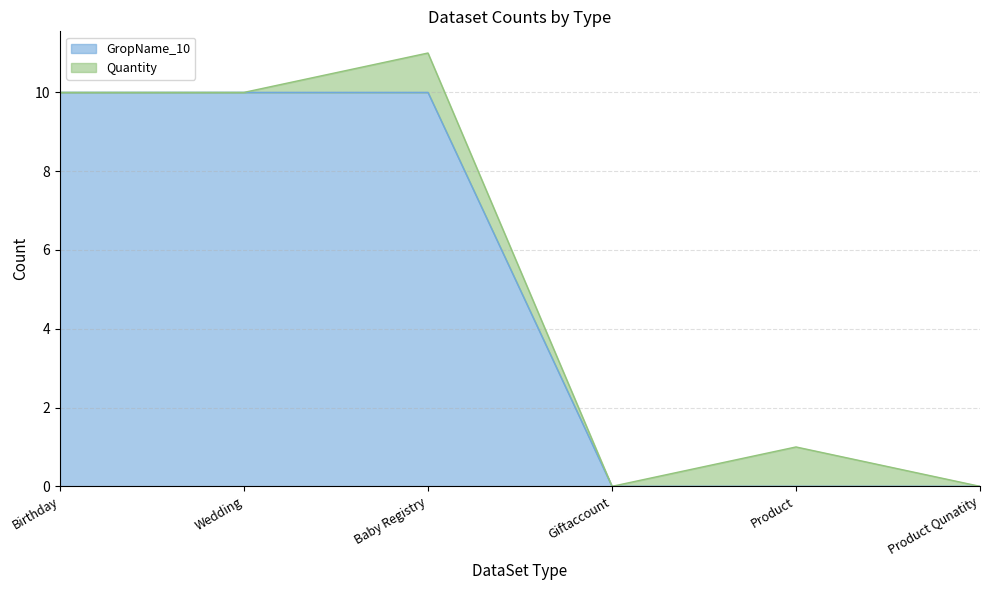

What is the greatest value displayed?

10